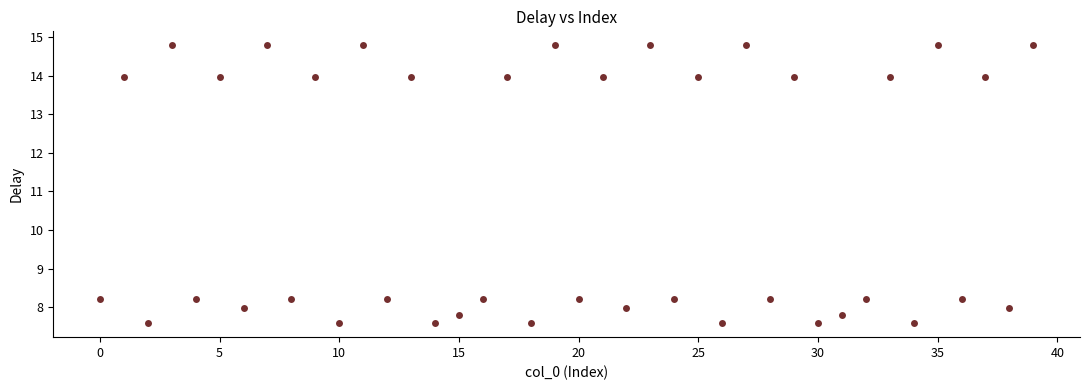

What is the range of Y values (max minus min)?

7.2